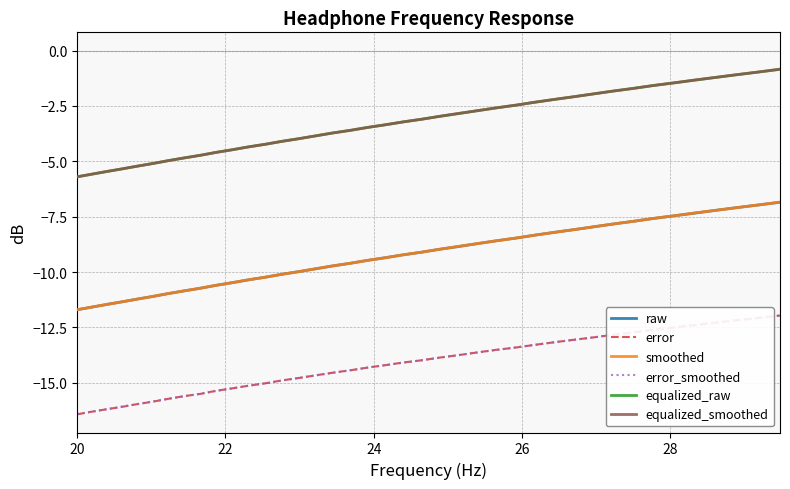

What is the minimum value shown in the chart?

-16.4